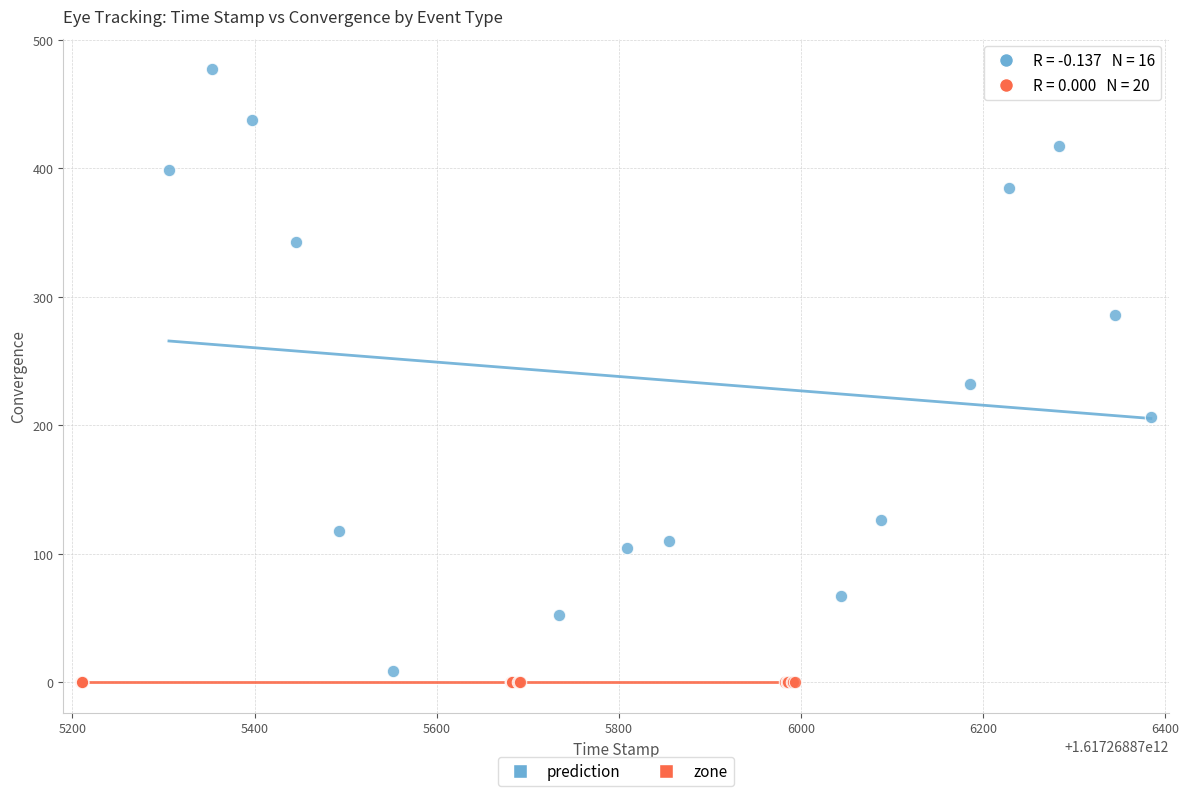

Which series reaches the maximum Y coordinate?

prediction